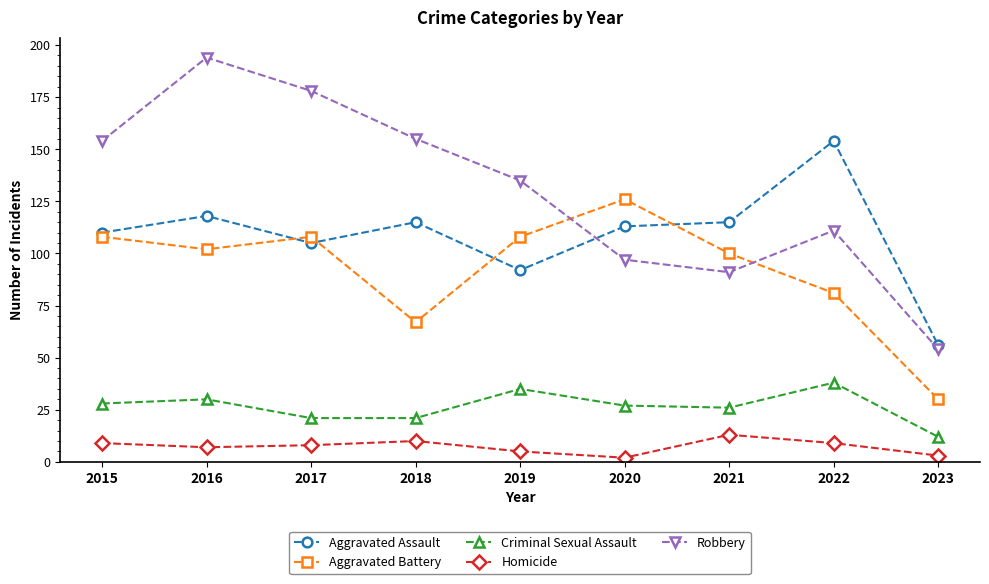

Rank the series by their maximum value, from highest to lowest.

Robbery, Aggravated Assault, Aggravated Battery, Criminal Sexual Assault, Homicide